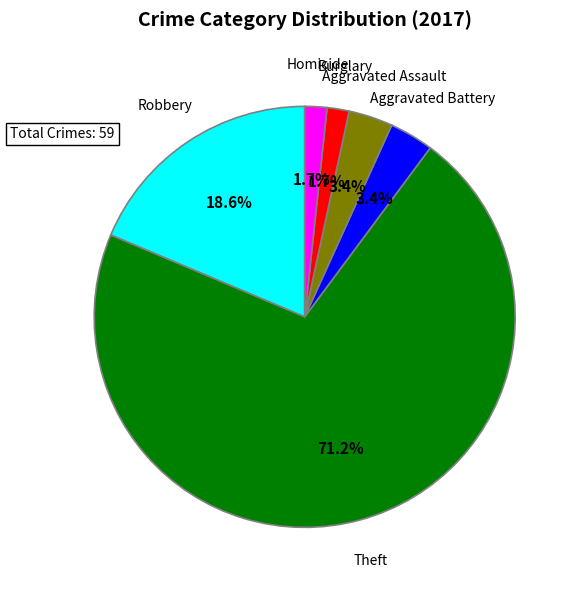

Is there a majority slice in this chart?

Yes